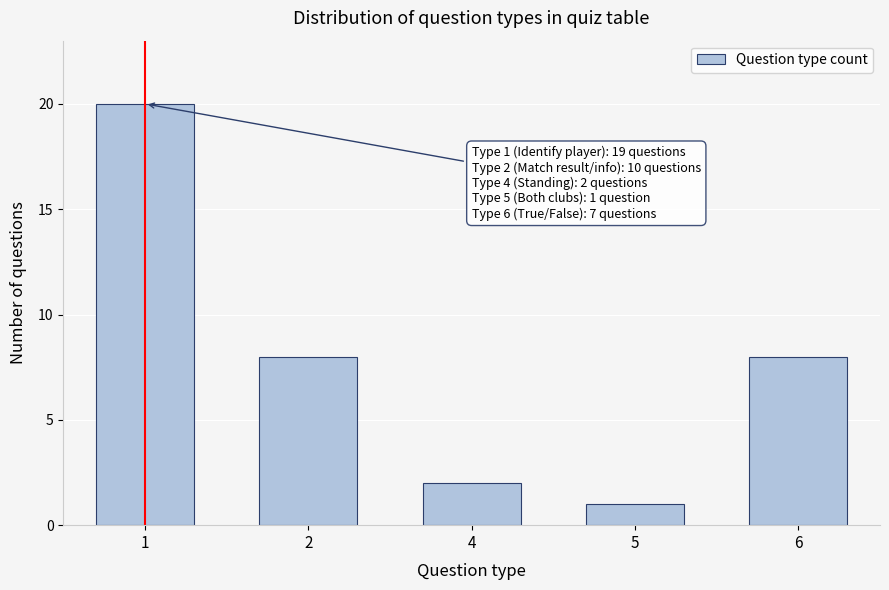

Reading left to right, extract all data points from this chart.

1=20	2=8	4=2	5=1	6=8